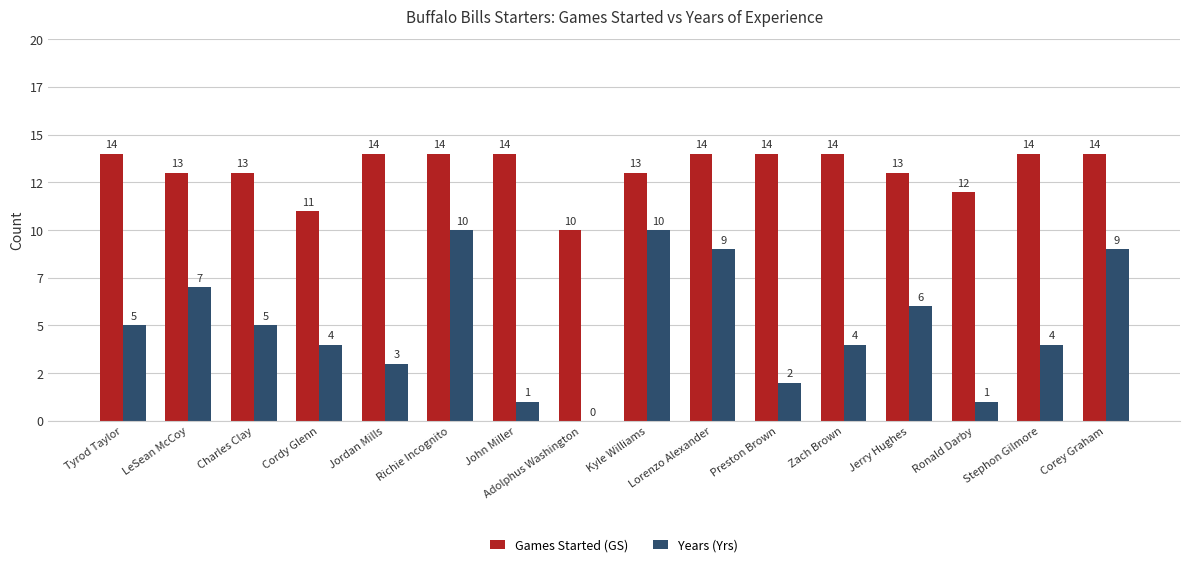

Is the value of Games Started (GS) at Corey Graham greater than the value of Years (Yrs) at Kyle Williams?

Yes